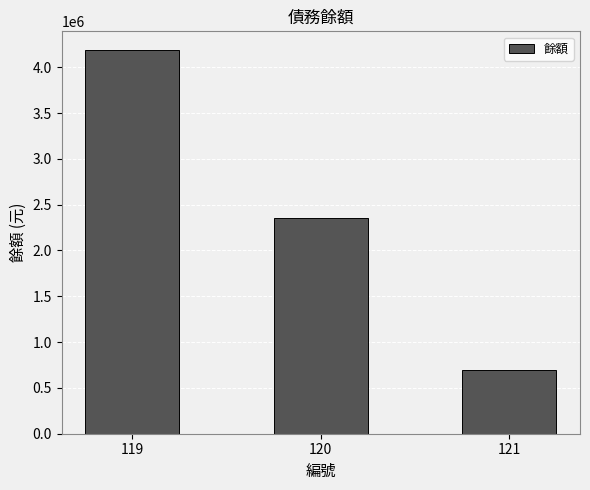

Is it true that the value at 120 is 1255105?

False